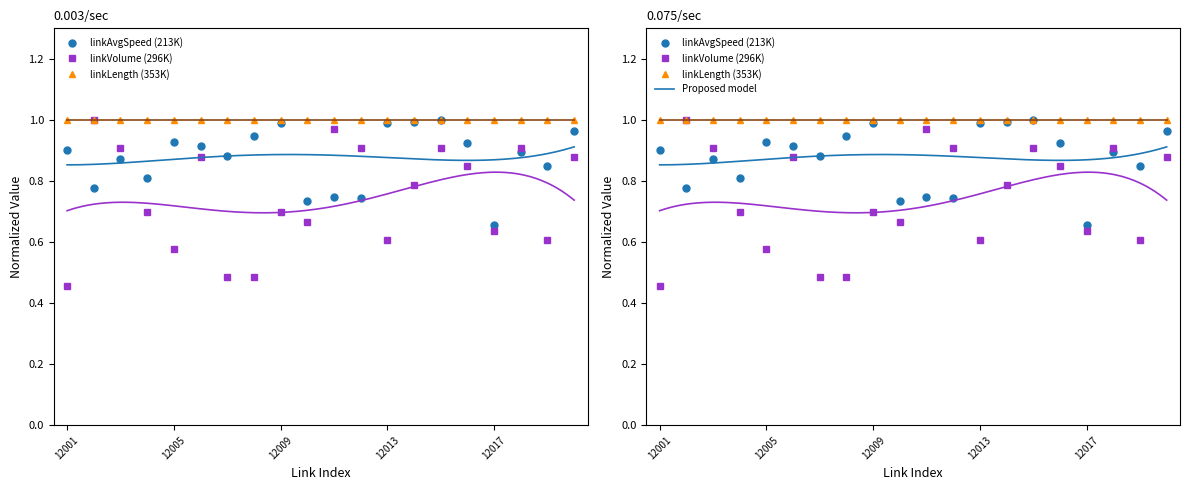

What is the difference between the linkVolume values at 12004 and 12001?

0.2